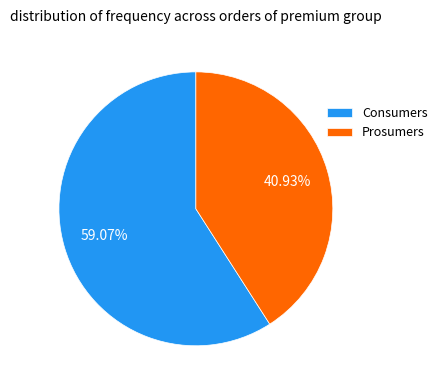

Which category has the smallest portion of the pie?

Prosumers